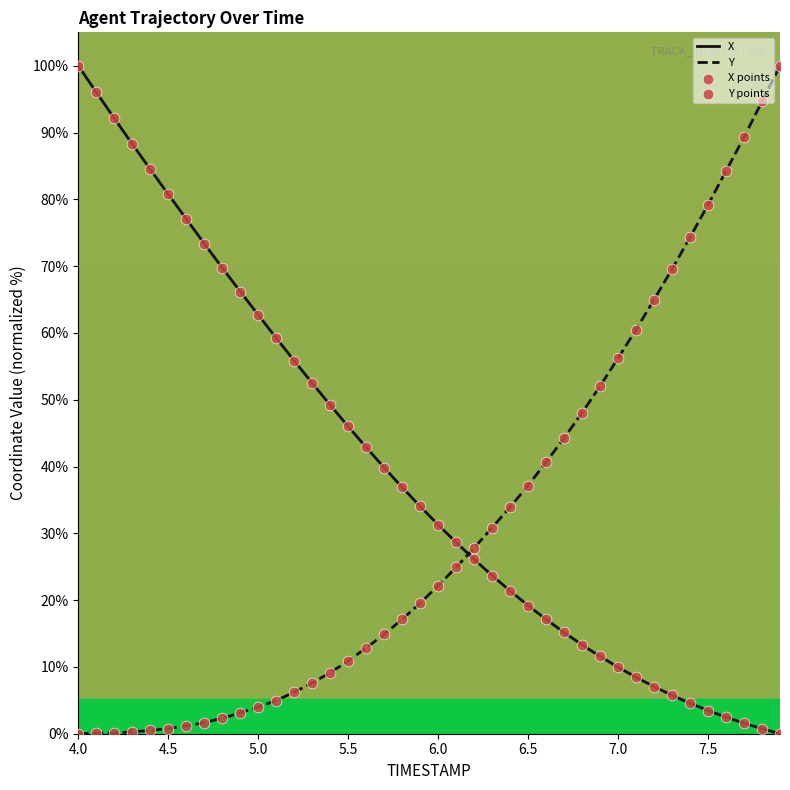

How many times do X and Y cross each other?

1